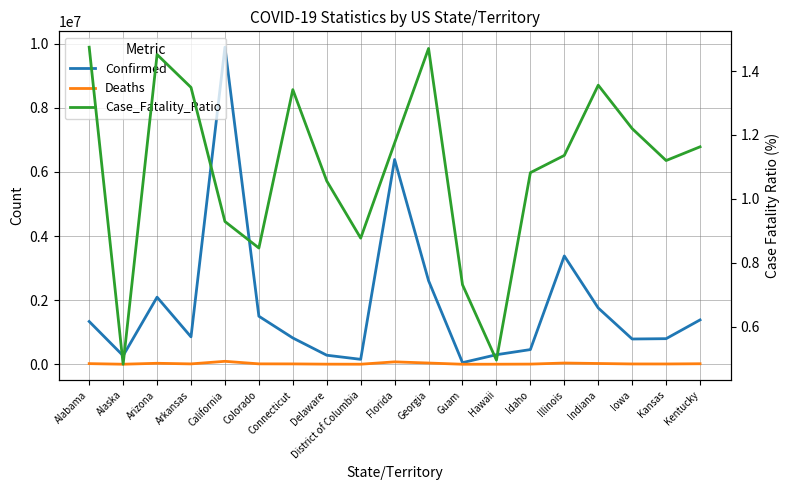

Which label corresponds to the largest value in the chart?

California